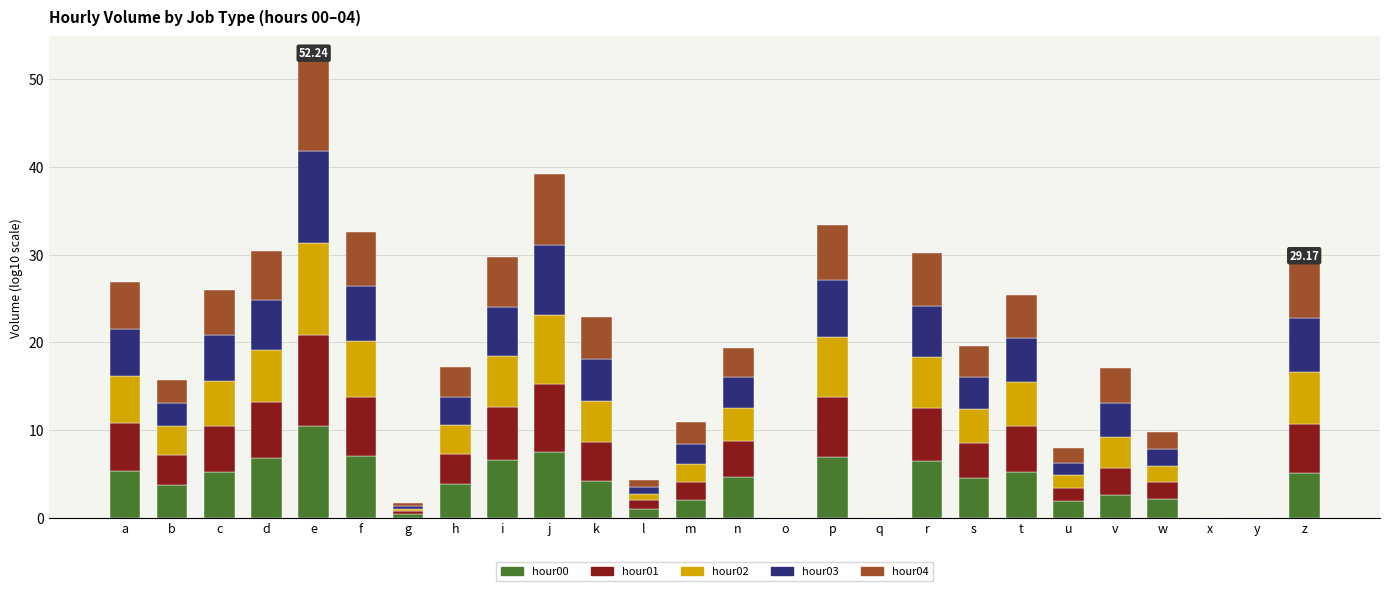

At which category is the sum across all series the highest?

e